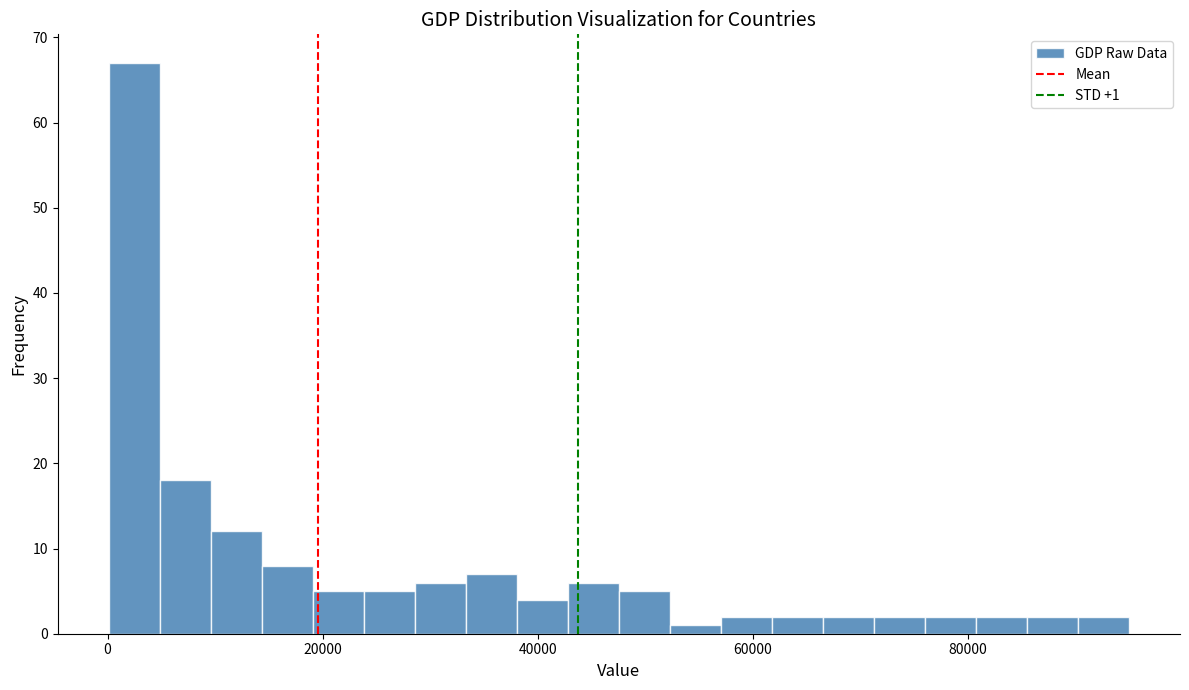

Read against the x-axis, roughly where is the centre of the tallest bar?

2000